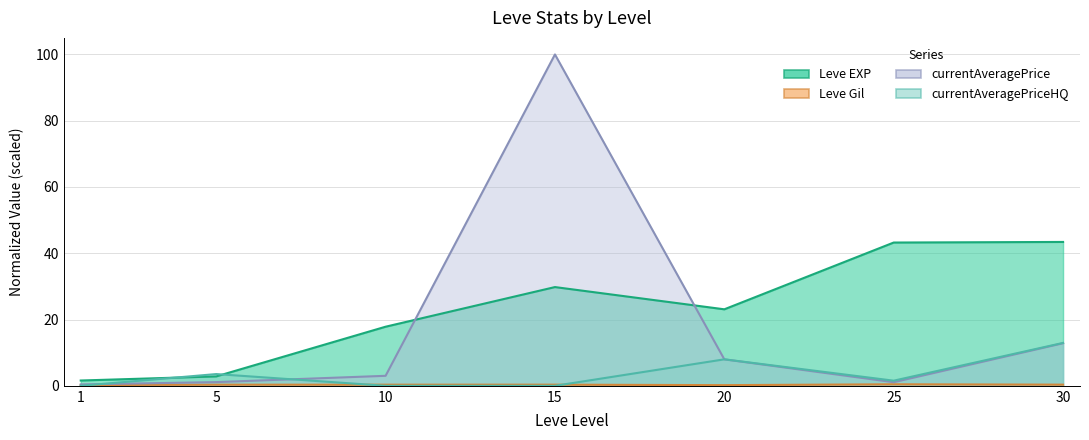

True or false: Leve Gil has a value of 0.1 at 1.

False